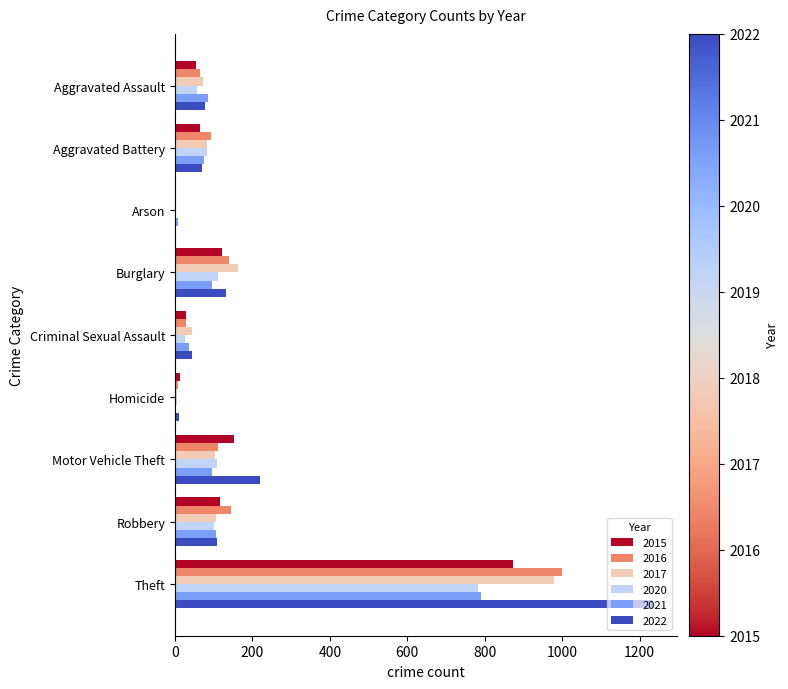

What is the sum of all 2015 values?

1425